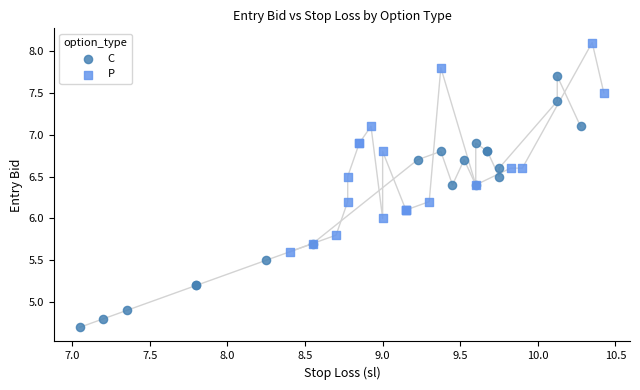

Which series has the widest spread of Y values?

C